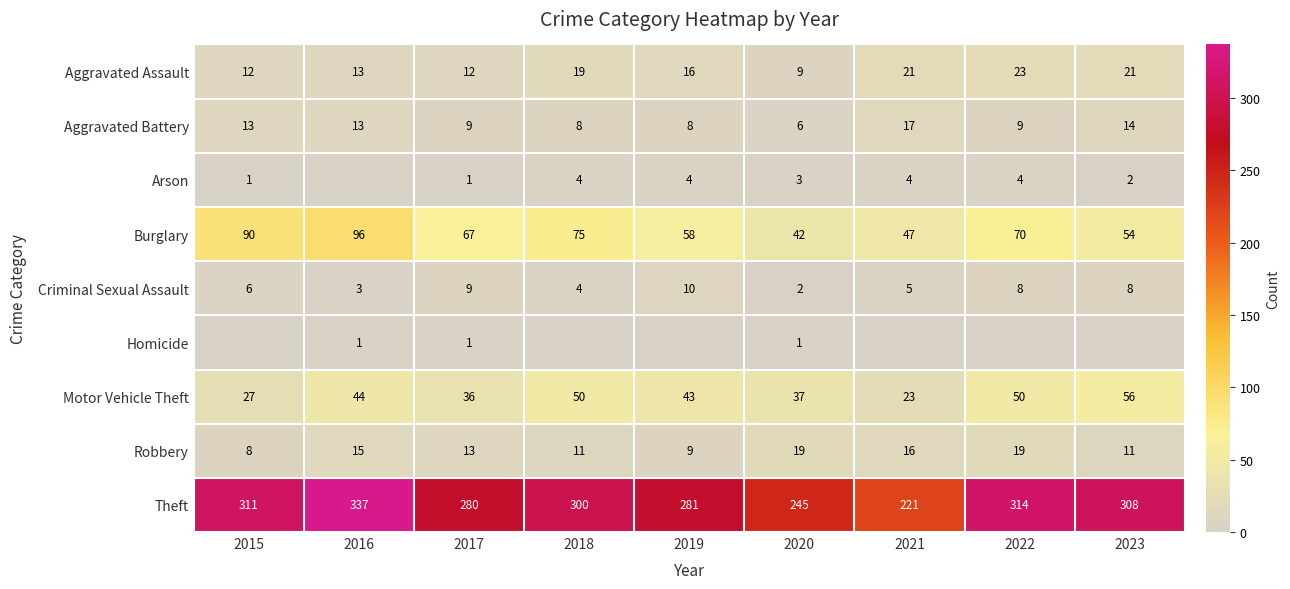

The Robbery series shows 19 at 2022. True or false?

True